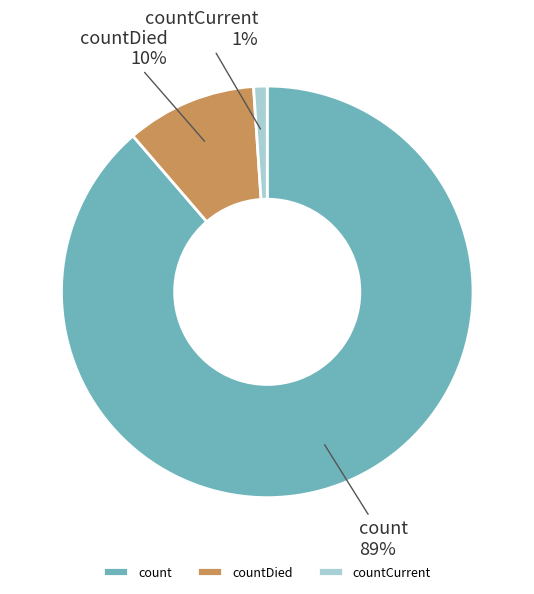

Is countDied the majority of the pie?

No